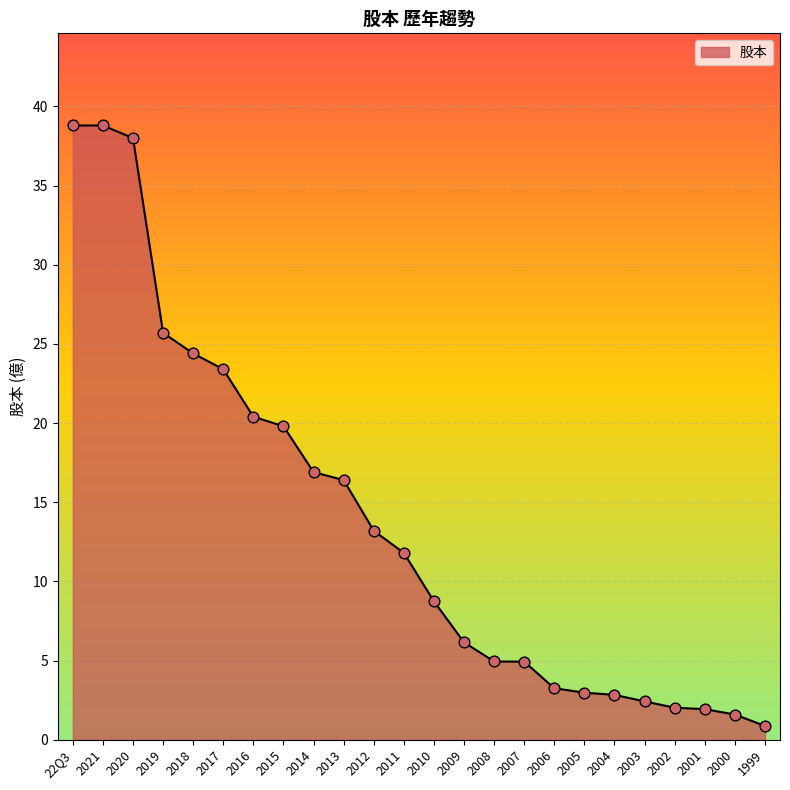

What is the change in value from 2020 to 2008?

-33.1